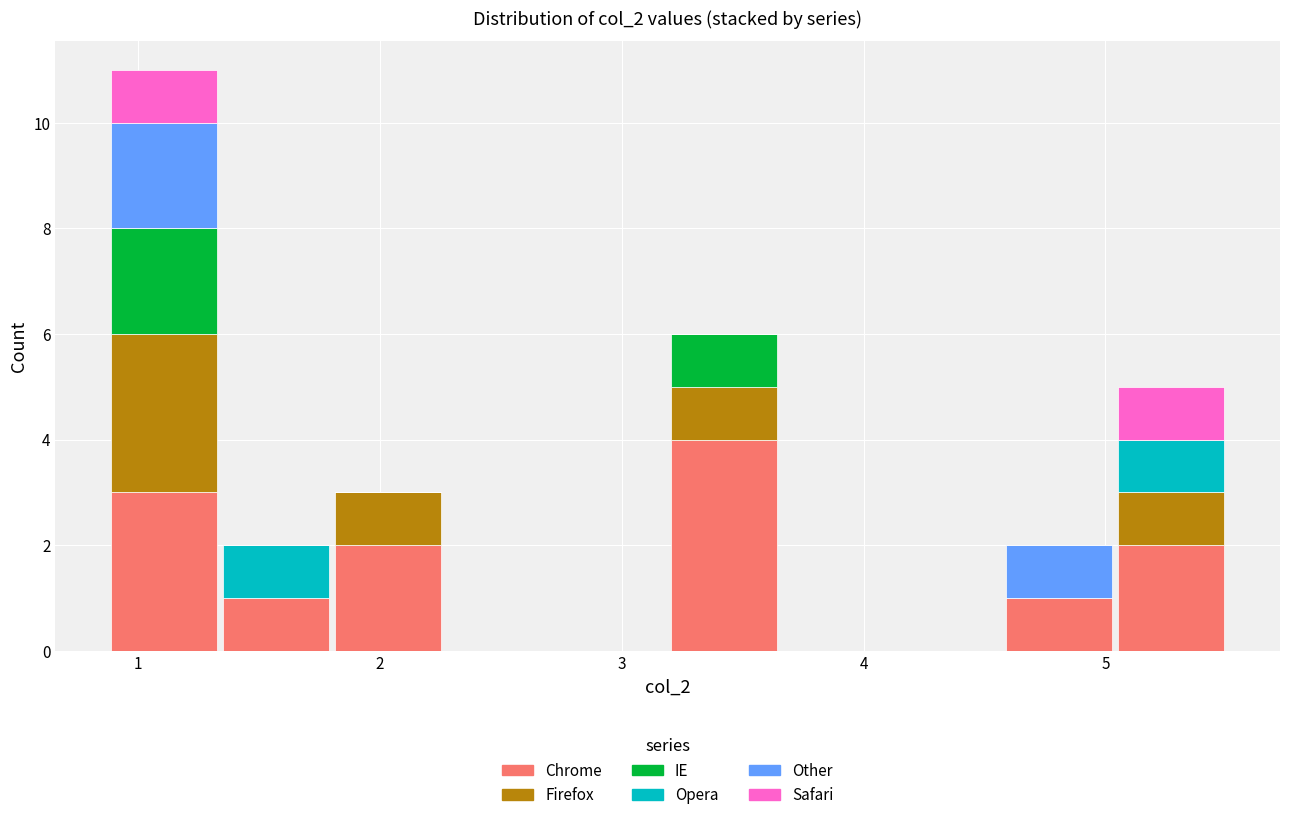

What is the total height of the stacked bar covering 5.0 to 5.5 on the x-axis? Neither the bar edges nor the heights are printed on the chart, so give them approximately, as read against the axes.

5